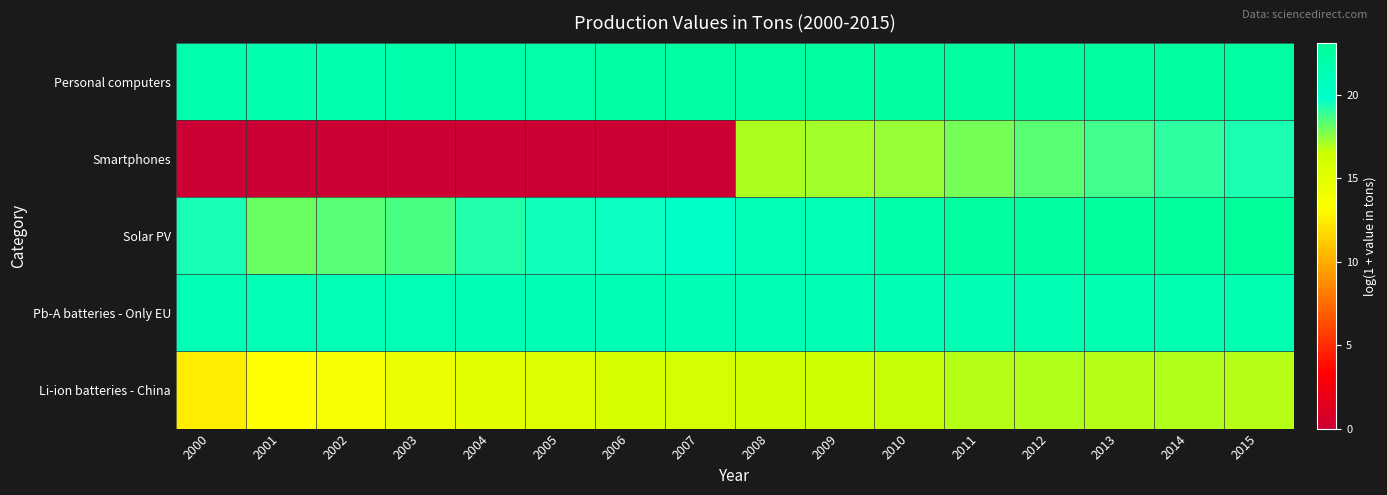

What is the total value across all series at 2007?

79.7